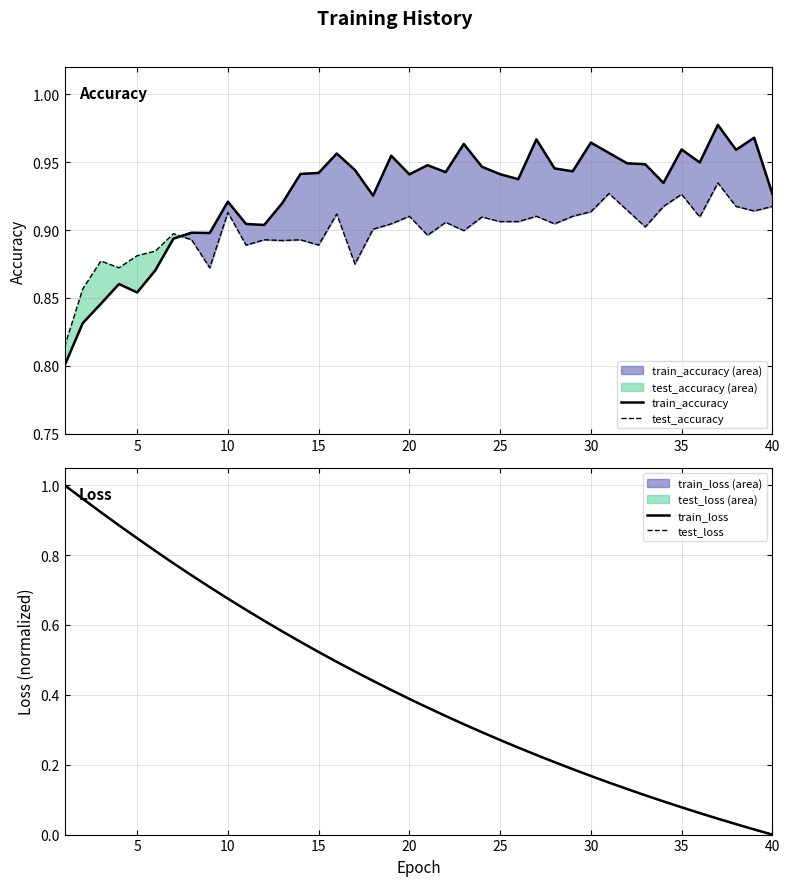

What is the sum of all test_loss values?

16.8